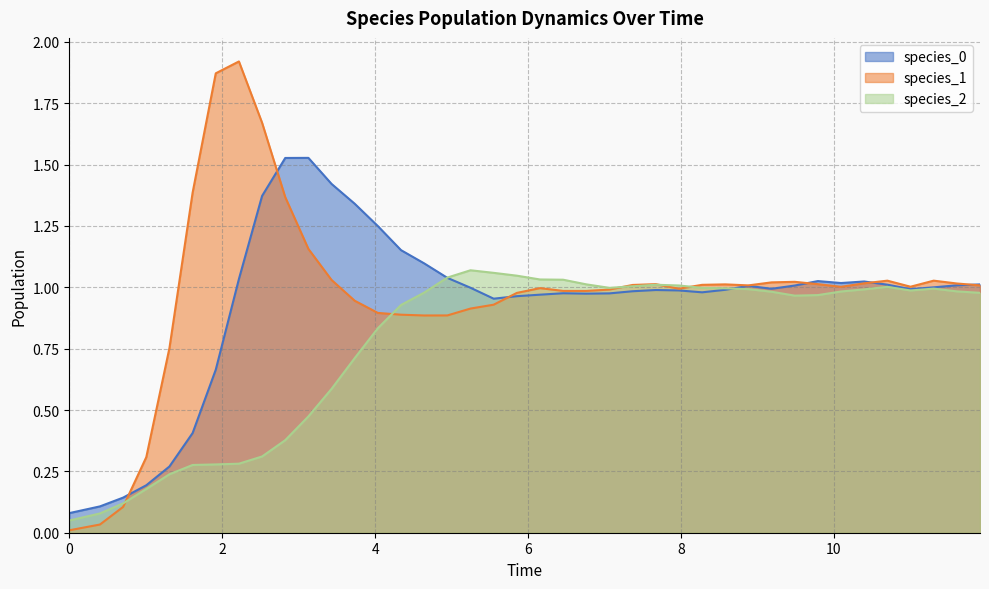

How many interior local valleys does the species_1 series have?

6